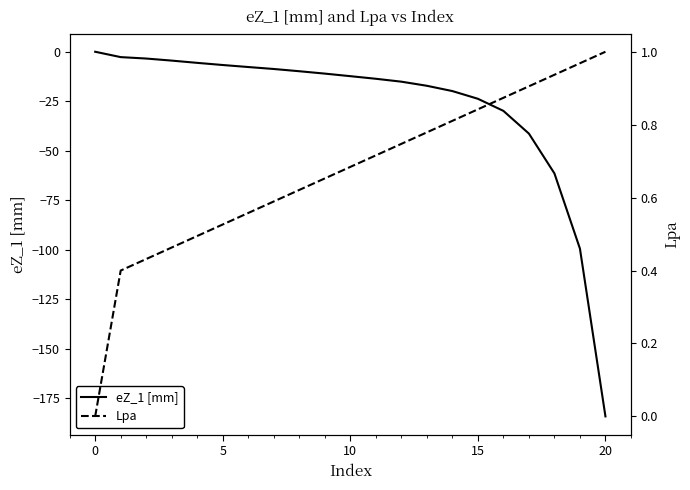

What is the minimum value for eZ_1 [mm]?

-184.3